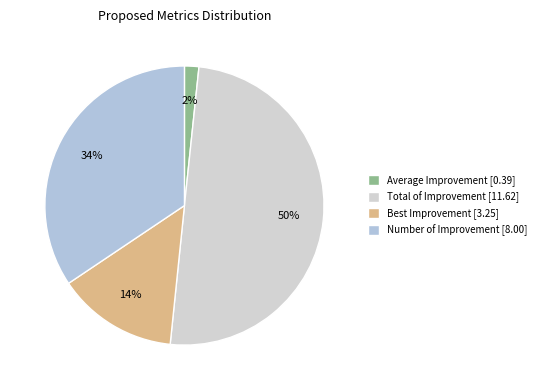

Do Total of Improvement and Best Improvement together represent more than half of the pie?

Yes